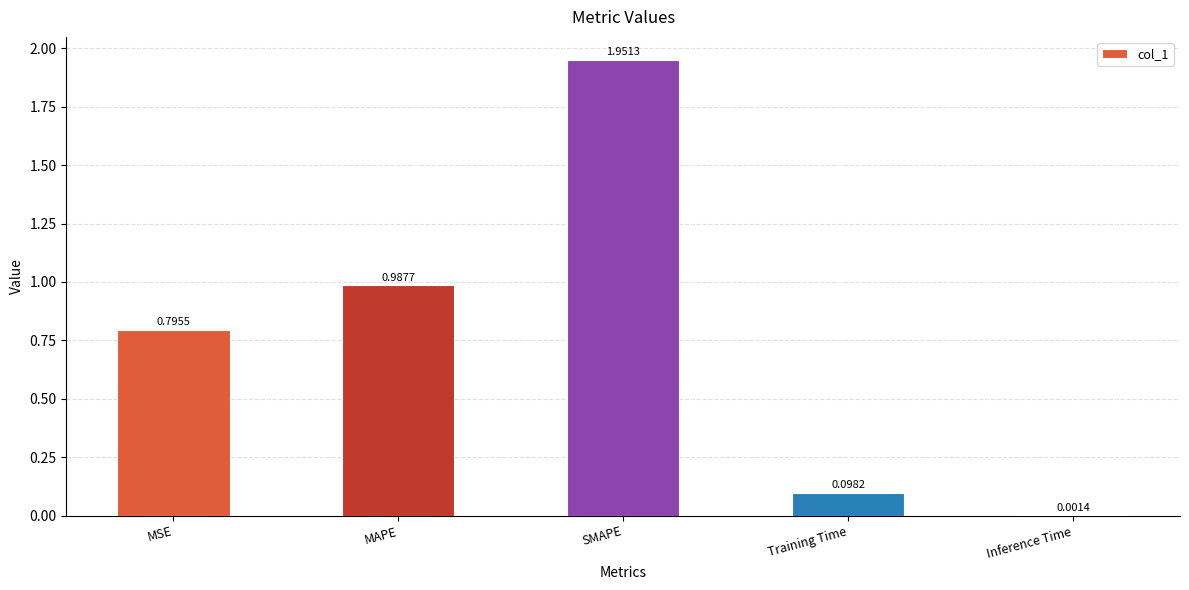

Between Training Time and MSE, which is larger?

MSE